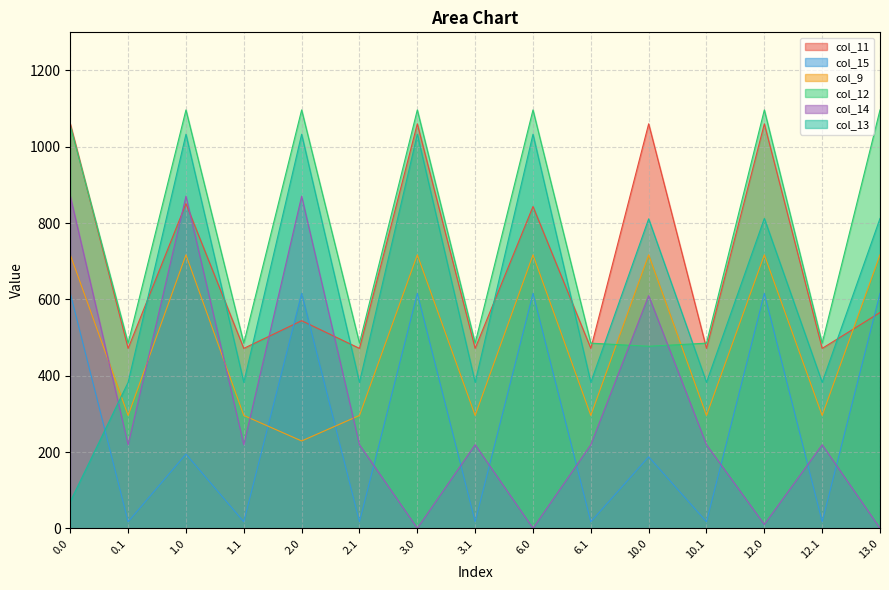

How many intersections are there between col_14 and col_15?

7